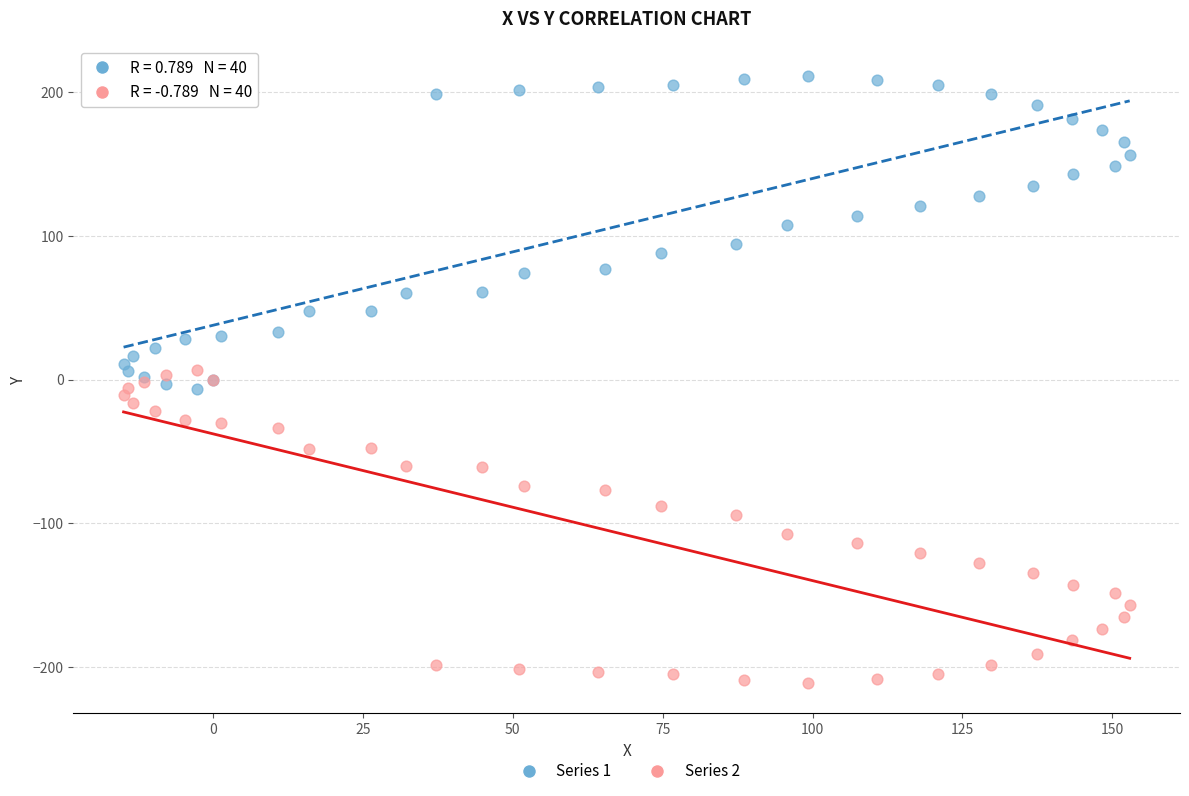

What is the X range (max minus min) for the scatter plot?

167.8